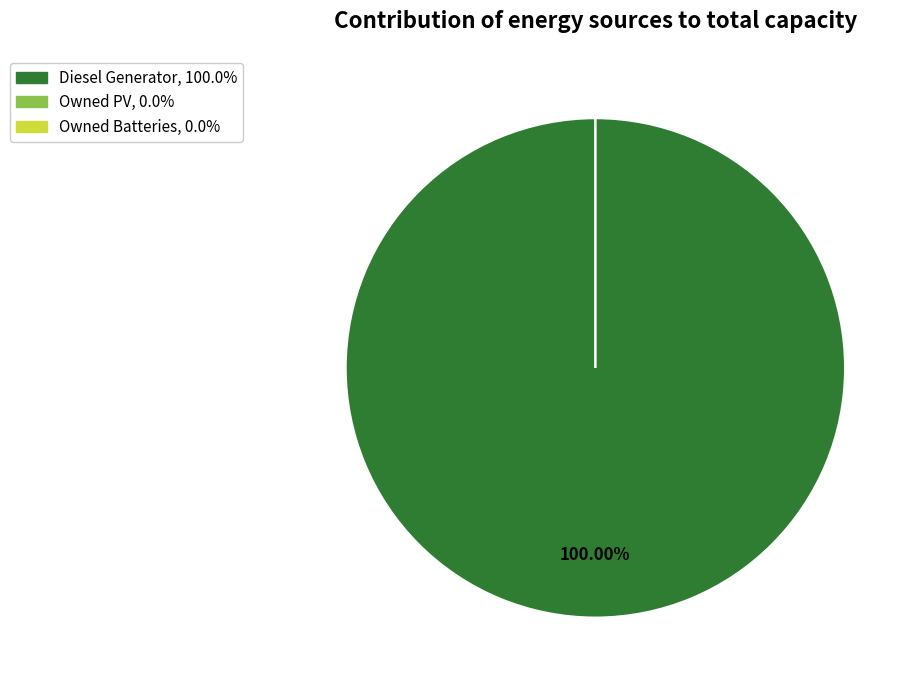

Rank the categories by value from highest to lowest.

Diesel Generator, Owned PV, Owned Batteries